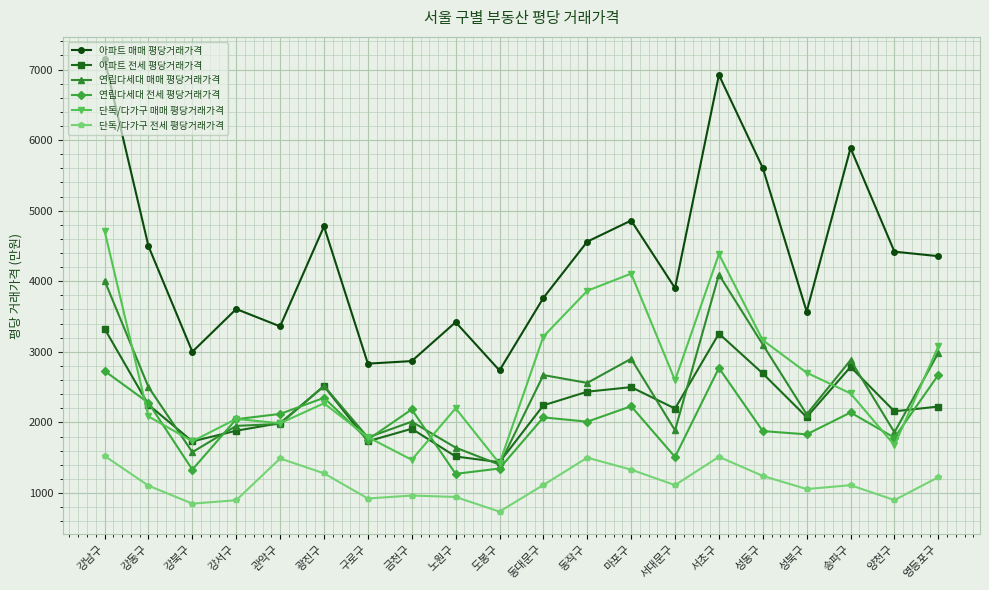

True or false: 아파트 매매 평당거래가격 has a value of 1379.1 at 관악구.

False